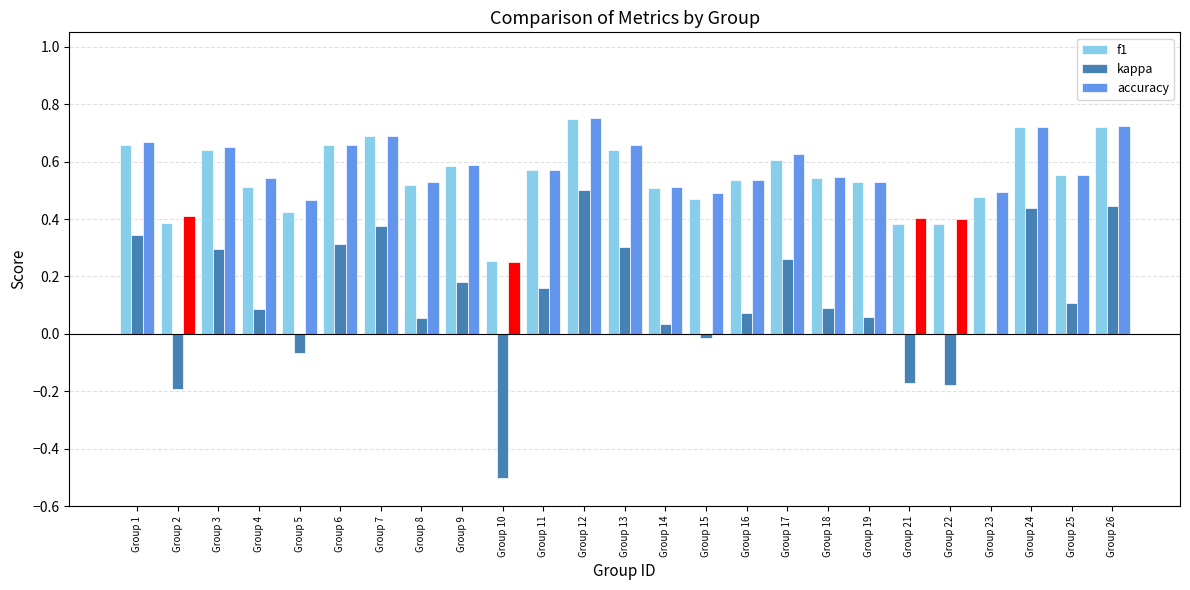

At which category is the sum across all series the highest?

Group 12